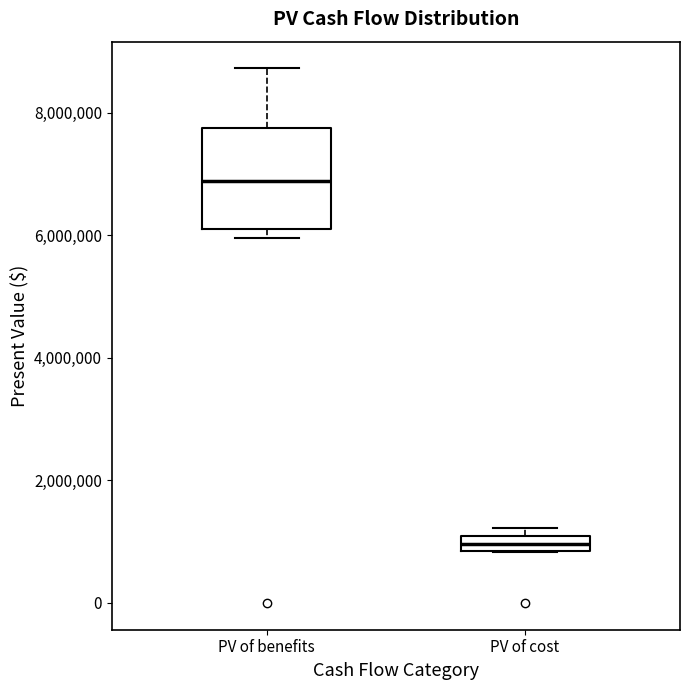

Which box has the highest median line?

PV of benefits